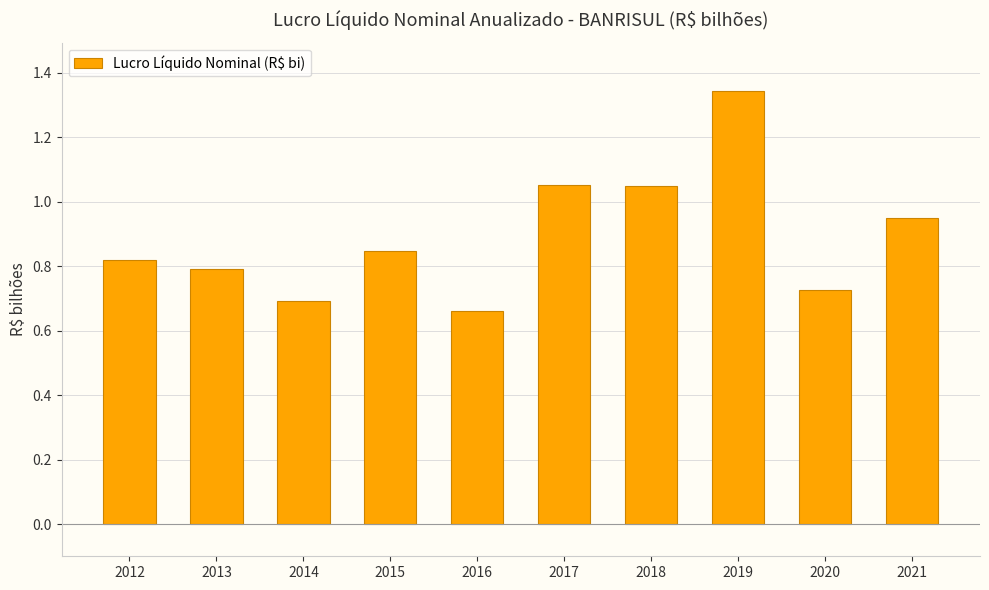

Which has a higher value, 2015 or 2013?

2015